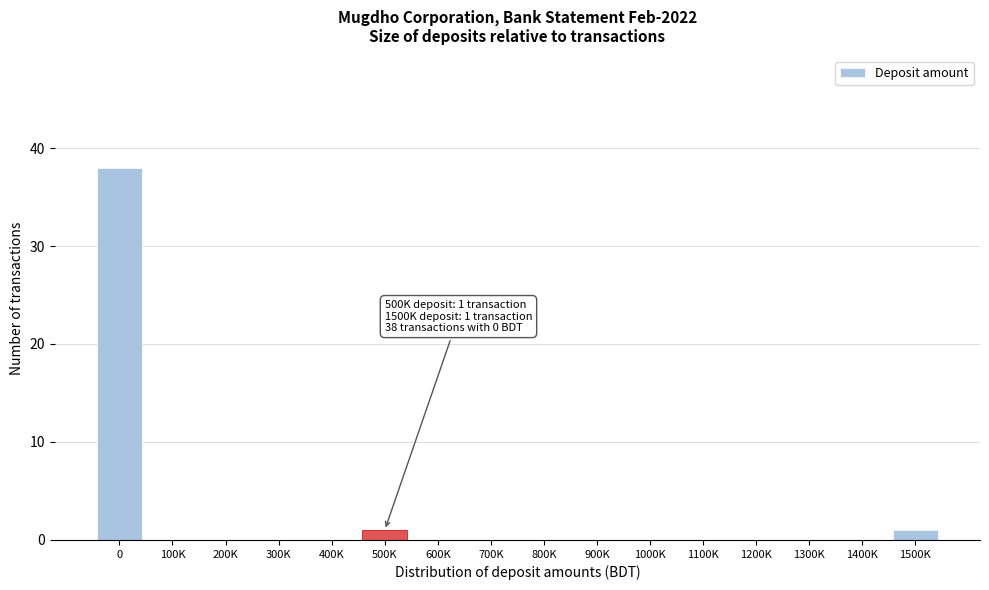

Reading left to right, transcribe all the data shown in this chart.

0=38	100K=0	200K=0	300K=0	400K=0	500K=1	600K=0	700K=0	800K=0	900K=0	1000K=0	1100K=0	1200K=0	1300K=0	1400K=0	1500K=1